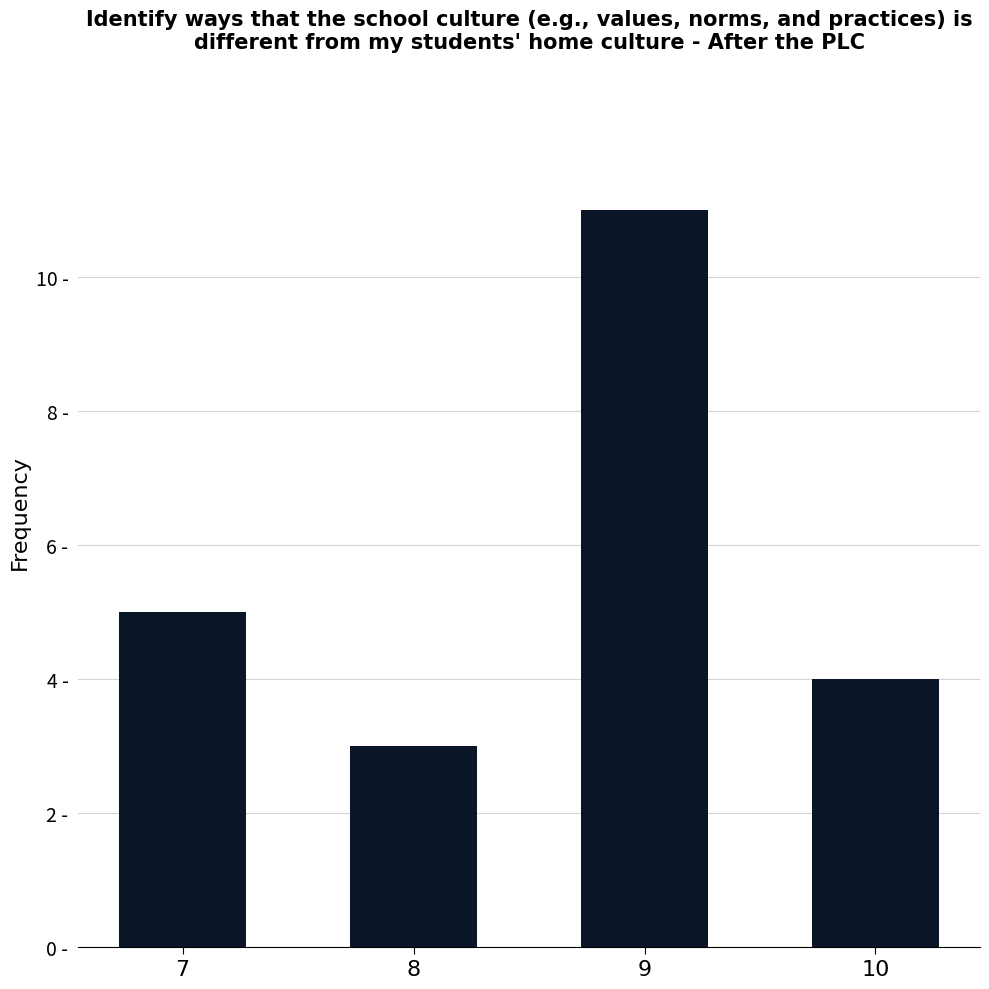

How many series are shown in this chart?

1